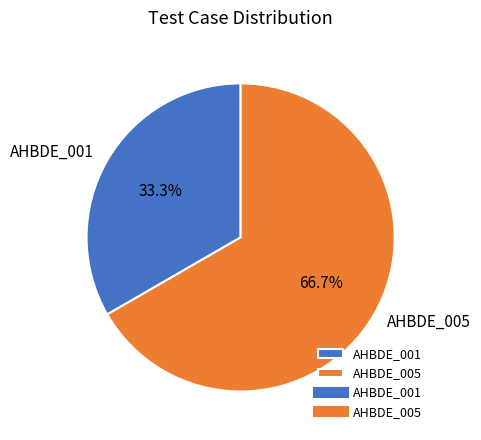

What percentage is the AHBDE_001 slice, to the nearest percent?

33%